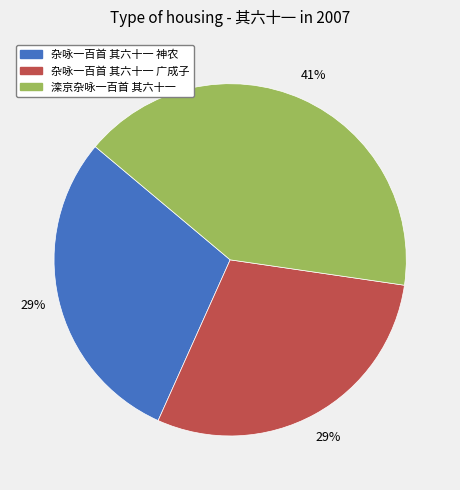

Count the number of slices in the pie.

3